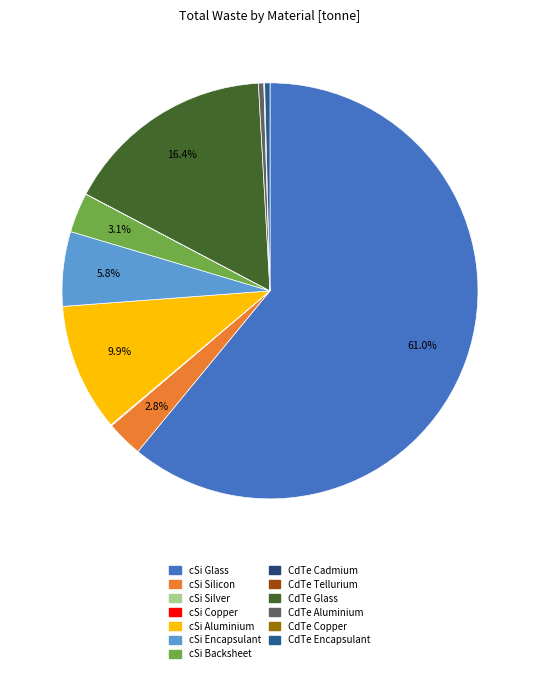

Which has a higher value, cSi Silver or cSi Aluminium?

cSi Aluminium